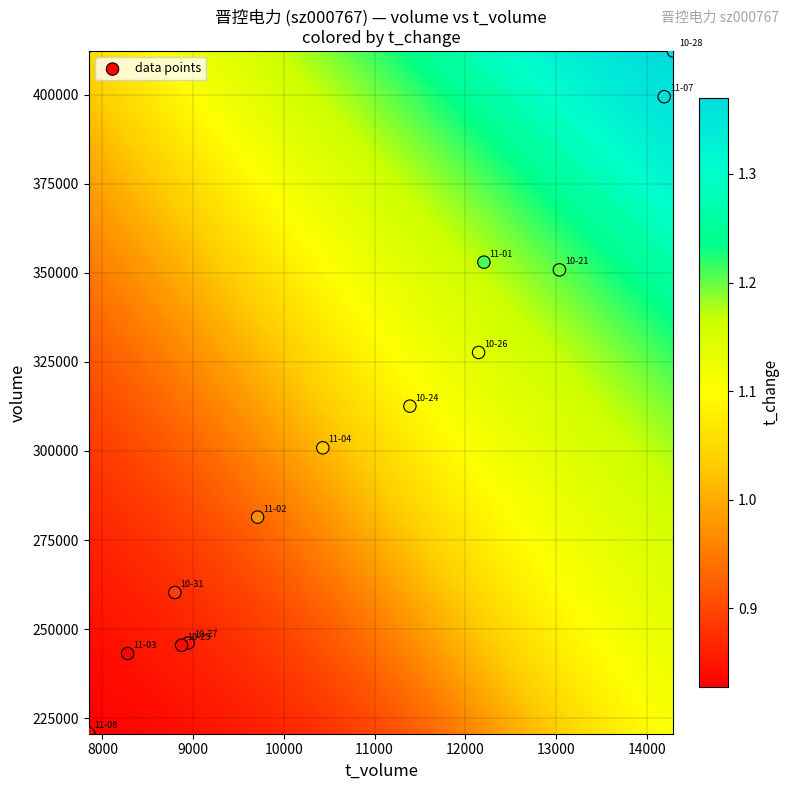

What Y value in the scatter plot is closest to 316434?

312587